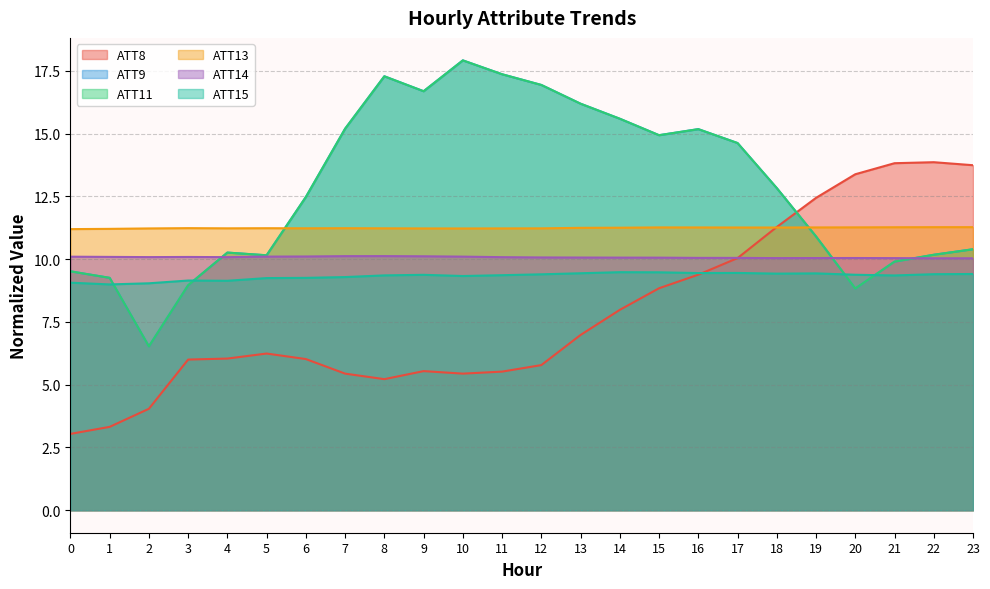

Reading left to right, transcribe all the data shown in this chart.

ATT8: 0=3.0	1=3.3	2=4.0	3=6.0	4=6.0	5=6.2	6=6.0	7=5.4	8=5.2	9=5.5	10=5.4	11=5.5	12=5.8	13=7.0	14=8.0	15=8.8	16=9.4	17=10.0	18=11.3	19=12.4	20=13.4	21=13.8	22=13.9	23=13.7
ATT9: 0=9.5	1=9.3	2=6.5	3=9.0	4=10.3	5=10.2	6=12.5	7=15.2	8=17.3	9=16.7	10=17.9	11=17.4	12=16.9	13=16.2	14=15.6	15=14.9	16=15.2	17=14.6	18=12.8	19=10.9	20=8.8	21=9.9	22=10.2	23=10.4
ATT11: 0=9.5	1=9.3	2=6.5	3=9.0	4=10.3	5=10.2	6=12.5	7=15.2	8=17.3	9=16.7	10=17.9	11=17.4	12=16.9	13=16.2	14=15.6	15=14.9	16=15.2	17=14.6	18=12.8	19=10.9	20=8.8	21=9.9	22=10.2	23=10.4
ATT13: 0=11.2	1=11.2	2=11.2	3=11.2	4=11.2	5=11.2	6=11.2	7=11.2	8=11.2	9=11.2	10=11.2	11=11.2	12=11.2	13=11.2	14=11.3	15=11.3	16=11.3	17=11.3	18=11.3	19=11.3	20=11.3	21=11.3	22=11.3	23=11.3
ATT14: 0=10.1	1=10.1	2=10.1	3=10.1	4=10.1	5=10.1	6=10.1	7=10.1	8=10.1	9=10.1	10=10.1	11=10.1	12=10.1	13=10.1	14=10.1	15=10.1	16=10.0	17=10.0	18=10.0	19=10.0	20=10.0	21=10.0	22=10.0	23=10.0
ATT15: 0=9.1	1=9.0	2=9.0	3=9.1	4=9.1	5=9.2	6=9.3	7=9.3	8=9.4	9=9.4	10=9.3	11=9.4	12=9.4	13=9.4	14=9.5	15=9.5	16=9.4	17=9.4	18=9.4	19=9.4	20=9.4	21=9.3	22=9.4	23=9.4